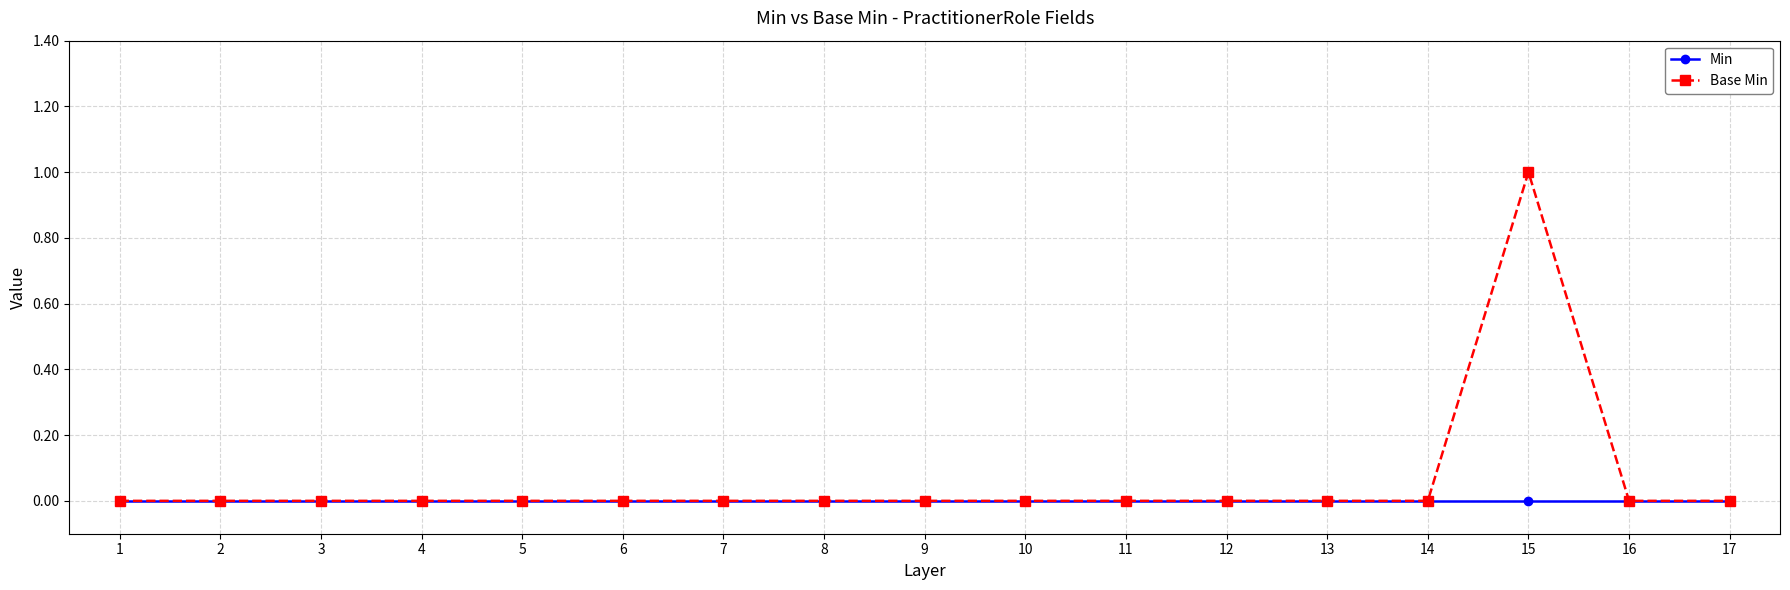

Rank the series by their maximum value, from highest to lowest.

Base Min, Min